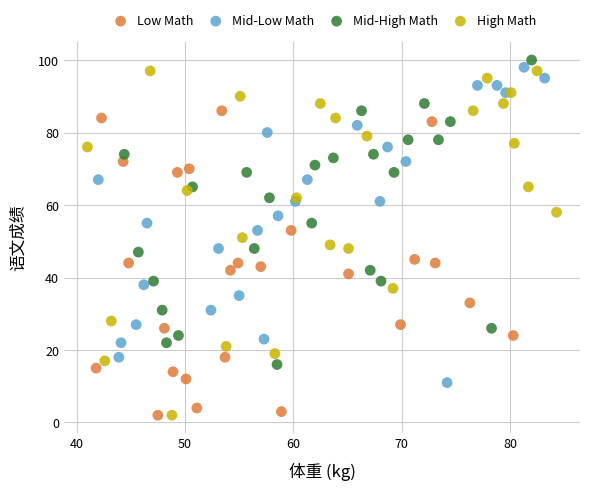

Which series has the widest spread of Y values?

High Math